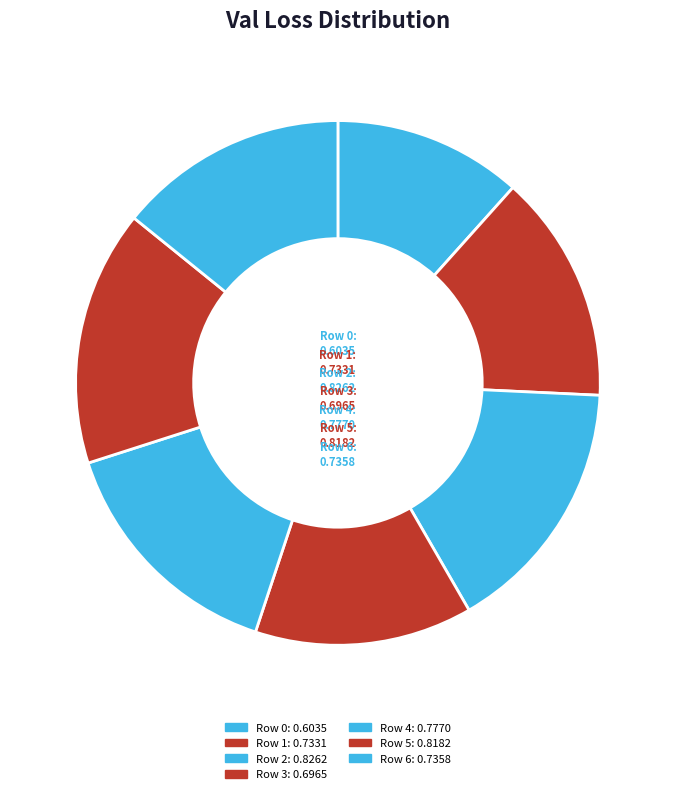

Which has a higher value, Row 5 or Row 3?

Row 5